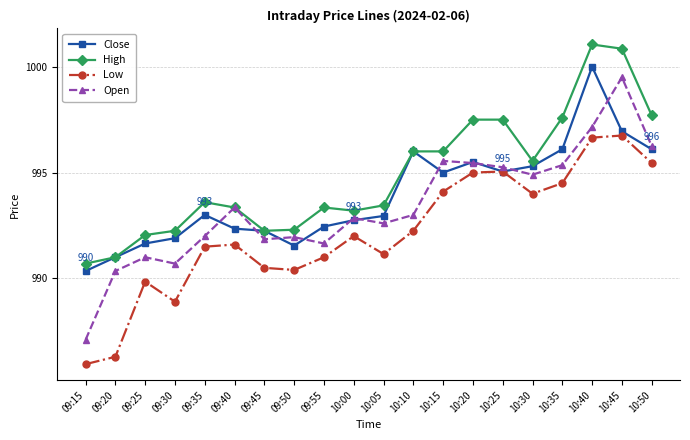

True or false: Low and Open cross at least once.

False